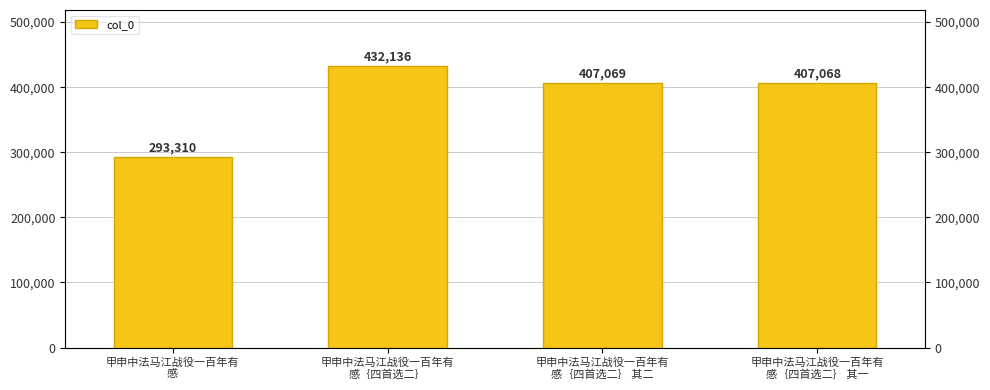

The value at 甲申中法马江战役一百年有
感｛四首选二｝ 其一 is 407068. True or false?

True